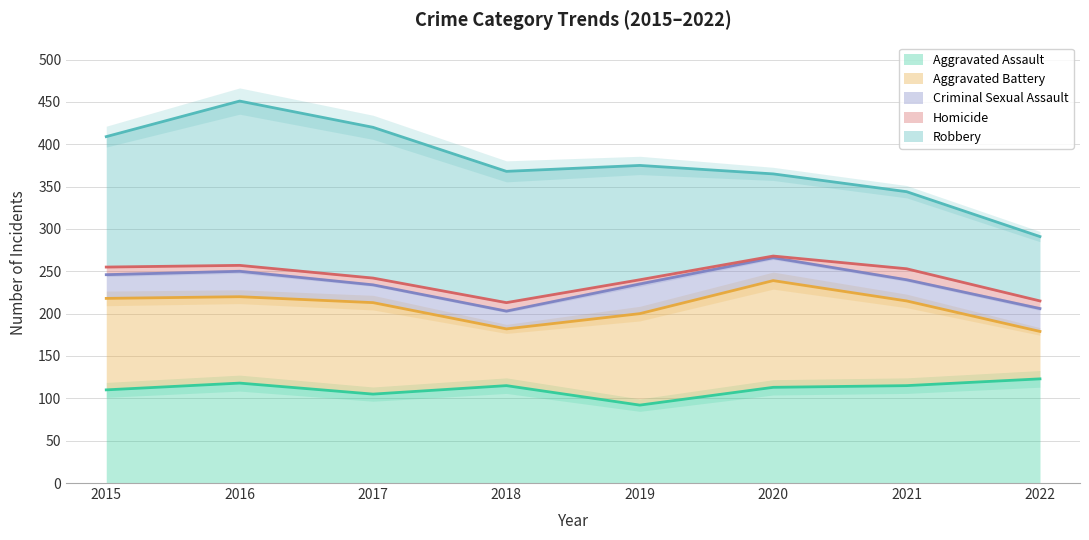

True or false: Aggravated Battery and Criminal Sexual Assault cross at least once.

False